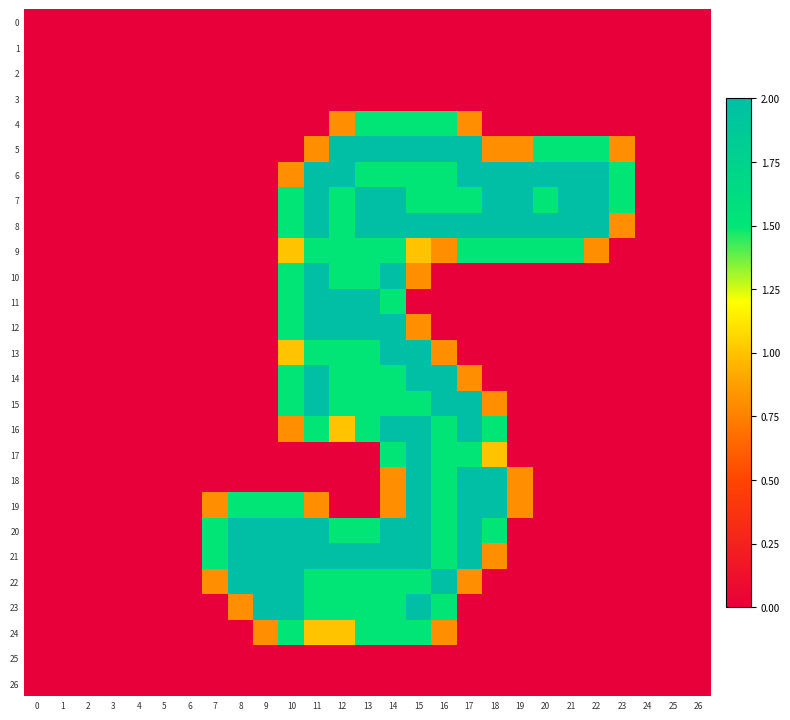

Reading right to left, transcribe all the data shown in this chart.

0: 26=0.0	25=0.0	24=0.0	23=0.0	22=0.0	21=0.0	20=0.0	19=0.0	18=0.0	17=0.0	16=0.0	15=0.0	14=0.0	13=0.0	12=0.0	11=0.0	10=0.0	9=0.0	8=0.0	7=0.0	6=0.0	5=0.0	4=0.0	3=0.0	2=0.0	1=0.0	0=0.0
1: 26=0.0	25=0.0	24=0.0	23=0.0	22=0.0	21=0.0	20=0.0	19=0.0	18=0.0	17=0.0	16=0.0	15=0.0	14=0.0	13=0.0	12=0.0	11=0.0	10=0.0	9=0.0	8=0.0	7=0.0	6=0.0	5=0.0	4=0.0	3=0.0	2=0.0	1=0.0	0=0.0
2: 26=0.0	25=0.0	24=0.0	23=0.0	22=0.0	21=0.0	20=0.0	19=0.0	18=0.0	17=0.0	16=0.0	15=0.0	14=0.0	13=0.0	12=0.0	11=0.0	10=0.0	9=0.0	8=0.0	7=0.0	6=0.0	5=0.0	4=0.0	3=0.0	2=0.0	1=0.0	0=0.0
3: 26=0.0	25=0.0	24=0.0	23=0.0	22=0.0	21=0.0	20=0.0	19=0.0	18=0.0	17=0.0	16=0.0	15=0.0	14=0.0	13=0.0	12=0.0	11=0.0	10=0.0	9=0.0	8=0.0	7=0.0	6=0.0	5=0.0	4=0.0	3=0.0	2=0.0	1=0.0	0=0.0
4: 26=0.0	25=0.0	24=0.0	23=0.0	22=0.0	21=0.0	20=0.0	19=0.0	18=0.0	17=0.8	16=1.5	15=1.5	14=1.5	13=1.5	12=0.8	11=0.0	10=0.0	9=0.0	8=0.0	7=0.0	6=0.0	5=0.0	4=0.0	3=0.0	2=0.0	1=0.0	0=0.0
5: 26=0.0	25=0.0	24=0.0	23=0.8	22=1.5	21=1.5	20=1.5	19=0.8	18=0.8	17=2.0	16=2.0	15=2.0	14=2.0	13=2.0	12=2.0	11=0.8	10=0.0	9=0.0	8=0.0	7=0.0	6=0.0	5=0.0	4=0.0	3=0.0	2=0.0	1=0.0	0=0.0
6: 26=0.0	25=0.0	24=0.0	23=1.5	22=2.0	21=2.0	20=2.0	19=2.0	18=2.0	17=2.0	16=1.5	15=1.5	14=1.5	13=1.5	12=2.0	11=2.0	10=0.8	9=0.0	8=0.0	7=0.0	6=0.0	5=0.0	4=0.0	3=0.0	2=0.0	1=0.0	0=0.0
7: 26=0.0	25=0.0	24=0.0	23=1.5	22=2.0	21=2.0	20=1.5	19=2.0	18=2.0	17=1.5	16=1.5	15=1.5	14=2.0	13=2.0	12=1.5	11=2.0	10=1.5	9=0.0	8=0.0	7=0.0	6=0.0	5=0.0	4=0.0	3=0.0	2=0.0	1=0.0	0=0.0
8: 26=0.0	25=0.0	24=0.0	23=0.8	22=2.0	21=2.0	20=2.0	19=2.0	18=2.0	17=2.0	16=2.0	15=2.0	14=2.0	13=2.0	12=1.5	11=2.0	10=1.5	9=0.0	8=0.0	7=0.0	6=0.0	5=0.0	4=0.0	3=0.0	2=0.0	1=0.0	0=0.0
9: 26=0.0	25=0.0	24=0.0	23=0.0	22=0.8	21=1.5	20=1.5	19=1.5	18=1.5	17=1.5	16=0.8	15=1.0	14=1.5	13=1.5	12=1.5	11=1.5	10=1.0	9=0.0	8=0.0	7=0.0	6=0.0	5=0.0	4=0.0	3=0.0	2=0.0	1=0.0	0=0.0
10: 26=0.0	25=0.0	24=0.0	23=0.0	22=0.0	21=0.0	20=0.0	19=0.0	18=0.0	17=0.0	16=0.0	15=0.8	14=2.0	13=1.5	12=1.5	11=2.0	10=1.5	9=0.0	8=0.0	7=0.0	6=0.0	5=0.0	4=0.0	3=0.0	2=0.0	1=0.0	0=0.0
11: 26=0.0	25=0.0	24=0.0	23=0.0	22=0.0	21=0.0	20=0.0	19=0.0	18=0.0	17=0.0	16=0.0	15=0.0	14=1.5	13=2.0	12=2.0	11=2.0	10=1.5	9=0.0	8=0.0	7=0.0	6=0.0	5=0.0	4=0.0	3=0.0	2=0.0	1=0.0	0=0.0
12: 26=0.0	25=0.0	24=0.0	23=0.0	22=0.0	21=0.0	20=0.0	19=0.0	18=0.0	17=0.0	16=0.0	15=0.8	14=2.0	13=2.0	12=2.0	11=2.0	10=1.5	9=0.0	8=0.0	7=0.0	6=0.0	5=0.0	4=0.0	3=0.0	2=0.0	1=0.0	0=0.0
13: 26=0.0	25=0.0	24=0.0	23=0.0	22=0.0	21=0.0	20=0.0	19=0.0	18=0.0	17=0.0	16=0.8	15=2.0	14=2.0	13=1.5	12=1.5	11=1.5	10=1.0	9=0.0	8=0.0	7=0.0	6=0.0	5=0.0	4=0.0	3=0.0	2=0.0	1=0.0	0=0.0
14: 26=0.0	25=0.0	24=0.0	23=0.0	22=0.0	21=0.0	20=0.0	19=0.0	18=0.0	17=0.8	16=2.0	15=2.0	14=1.5	13=1.5	12=1.5	11=2.0	10=1.5	9=0.0	8=0.0	7=0.0	6=0.0	5=0.0	4=0.0	3=0.0	2=0.0	1=0.0	0=0.0
15: 26=0.0	25=0.0	24=0.0	23=0.0	22=0.0	21=0.0	20=0.0	19=0.0	18=0.8	17=2.0	16=2.0	15=1.5	14=1.5	13=1.5	12=1.5	11=2.0	10=1.5	9=0.0	8=0.0	7=0.0	6=0.0	5=0.0	4=0.0	3=0.0	2=0.0	1=0.0	0=0.0
16: 26=0.0	25=0.0	24=0.0	23=0.0	22=0.0	21=0.0	20=0.0	19=0.0	18=1.5	17=2.0	16=1.5	15=2.0	14=2.0	13=1.5	12=1.0	11=1.5	10=0.8	9=0.0	8=0.0	7=0.0	6=0.0	5=0.0	4=0.0	3=0.0	2=0.0	1=0.0	0=0.0
17: 26=0.0	25=0.0	24=0.0	23=0.0	22=0.0	21=0.0	20=0.0	19=0.0	18=1.0	17=1.5	16=1.5	15=2.0	14=1.5	13=0.0	12=0.0	11=0.0	10=0.0	9=0.0	8=0.0	7=0.0	6=0.0	5=0.0	4=0.0	3=0.0	2=0.0	1=0.0	0=0.0
18: 26=0.0	25=0.0	24=0.0	23=0.0	22=0.0	21=0.0	20=0.0	19=0.8	18=2.0	17=2.0	16=1.5	15=2.0	14=0.8	13=0.0	12=0.0	11=0.0	10=0.0	9=0.0	8=0.0	7=0.0	6=0.0	5=0.0	4=0.0	3=0.0	2=0.0	1=0.0	0=0.0
19: 26=0.0	25=0.0	24=0.0	23=0.0	22=0.0	21=0.0	20=0.0	19=0.8	18=2.0	17=2.0	16=1.5	15=2.0	14=0.8	13=0.0	12=0.0	11=0.8	10=1.5	9=1.5	8=1.5	7=0.8	6=0.0	5=0.0	4=0.0	3=0.0	2=0.0	1=0.0	0=0.0
20: 26=0.0	25=0.0	24=0.0	23=0.0	22=0.0	21=0.0	20=0.0	19=0.0	18=1.5	17=2.0	16=1.5	15=2.0	14=2.0	13=1.5	12=1.5	11=2.0	10=2.0	9=2.0	8=2.0	7=1.5	6=0.0	5=0.0	4=0.0	3=0.0	2=0.0	1=0.0	0=0.0
21: 26=0.0	25=0.0	24=0.0	23=0.0	22=0.0	21=0.0	20=0.0	19=0.0	18=0.8	17=2.0	16=1.5	15=2.0	14=2.0	13=2.0	12=2.0	11=2.0	10=2.0	9=2.0	8=2.0	7=1.5	6=0.0	5=0.0	4=0.0	3=0.0	2=0.0	1=0.0	0=0.0
22: 26=0.0	25=0.0	24=0.0	23=0.0	22=0.0	21=0.0	20=0.0	19=0.0	18=0.0	17=0.8	16=2.0	15=1.5	14=1.5	13=1.5	12=1.5	11=1.5	10=2.0	9=2.0	8=2.0	7=0.8	6=0.0	5=0.0	4=0.0	3=0.0	2=0.0	1=0.0	0=0.0
23: 26=0.0	25=0.0	24=0.0	23=0.0	22=0.0	21=0.0	20=0.0	19=0.0	18=0.0	17=0.0	16=1.5	15=2.0	14=1.5	13=1.5	12=1.5	11=1.5	10=2.0	9=2.0	8=0.8	7=0.0	6=0.0	5=0.0	4=0.0	3=0.0	2=0.0	1=0.0	0=0.0
24: 26=0.0	25=0.0	24=0.0	23=0.0	22=0.0	21=0.0	20=0.0	19=0.0	18=0.0	17=0.0	16=0.8	15=1.5	14=1.5	13=1.5	12=1.0	11=1.0	10=1.5	9=0.8	8=0.0	7=0.0	6=0.0	5=0.0	4=0.0	3=0.0	2=0.0	1=0.0	0=0.0
25: 26=0.0	25=0.0	24=0.0	23=0.0	22=0.0	21=0.0	20=0.0	19=0.0	18=0.0	17=0.0	16=0.0	15=0.0	14=0.0	13=0.0	12=0.0	11=0.0	10=0.0	9=0.0	8=0.0	7=0.0	6=0.0	5=0.0	4=0.0	3=0.0	2=0.0	1=0.0	0=0.0
26: 26=0.0	25=0.0	24=0.0	23=0.0	22=0.0	21=0.0	20=0.0	19=0.0	18=0.0	17=0.0	16=0.0	15=0.0	14=0.0	13=0.0	12=0.0	11=0.0	10=0.0	9=0.0	8=0.0	7=0.0	6=0.0	5=0.0	4=0.0	3=0.0	2=0.0	1=0.0	0=0.0